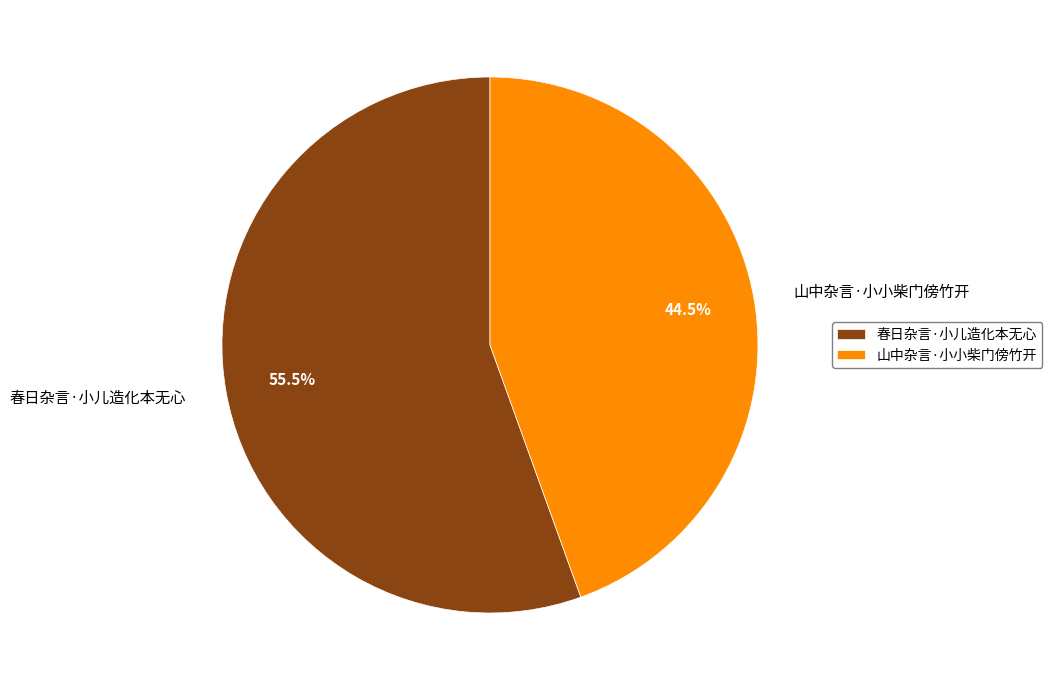

How many segments does this pie chart have?

2